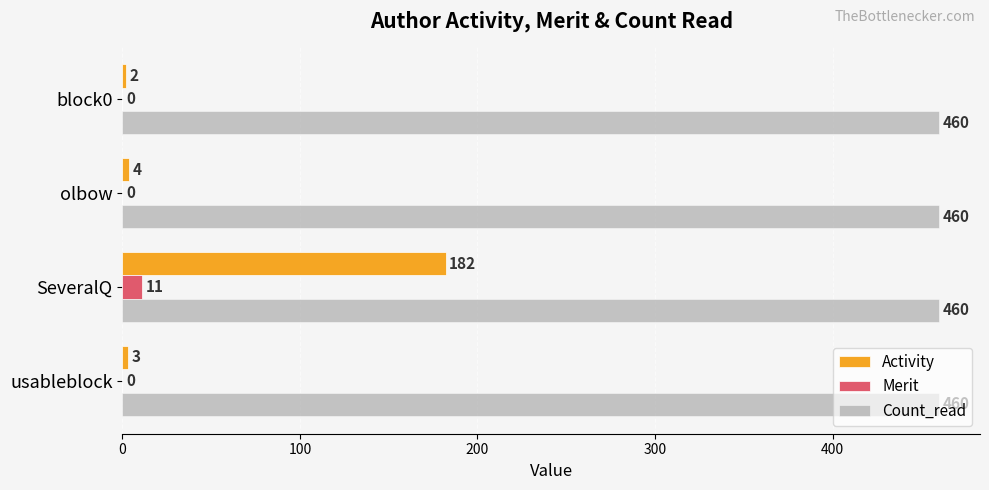

What is the sum of all Merit values?

11